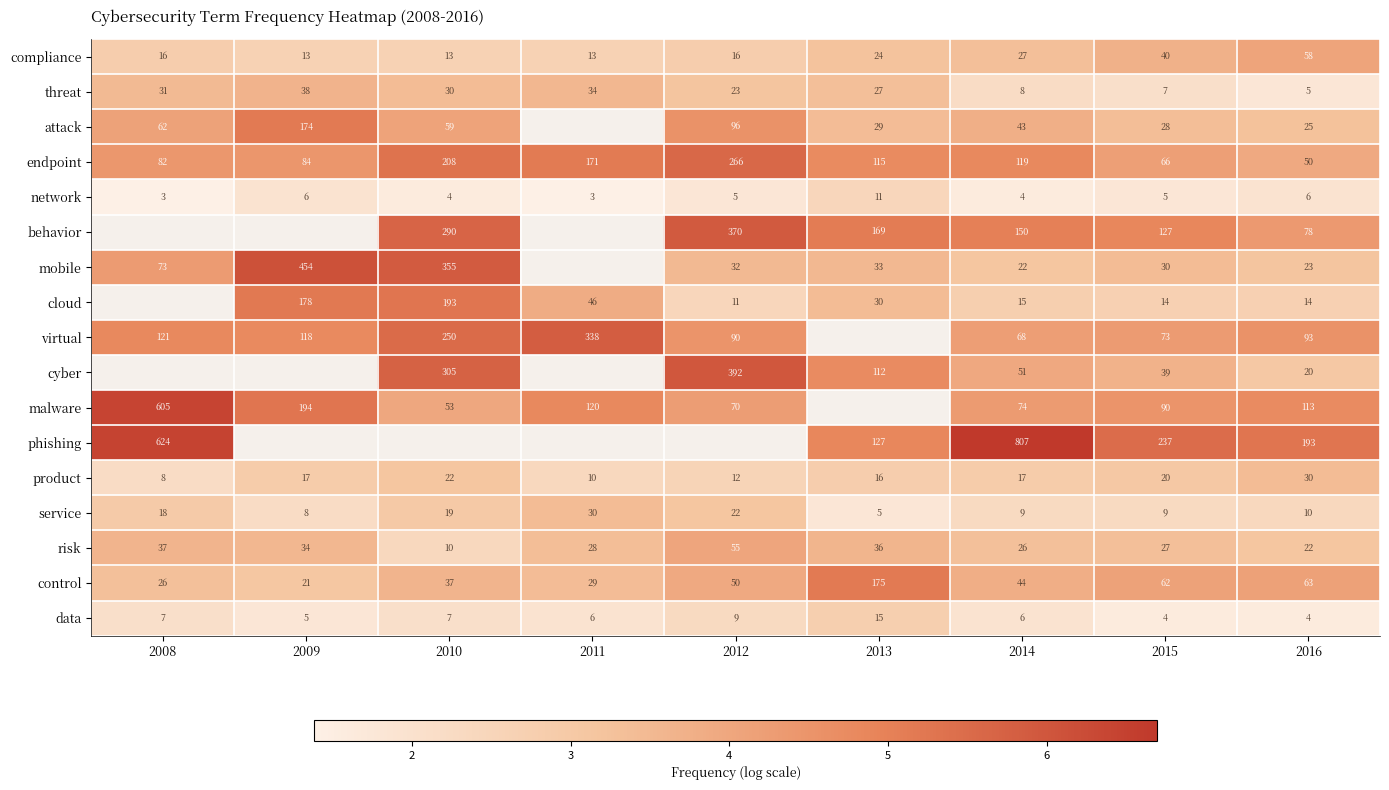

Rank the series at 2014 from highest to lowest value.

phishing, behavior, endpoint, malware, virtual, cyber, control, attack, compliance, risk, mobile, product, cloud, service, threat, data, network